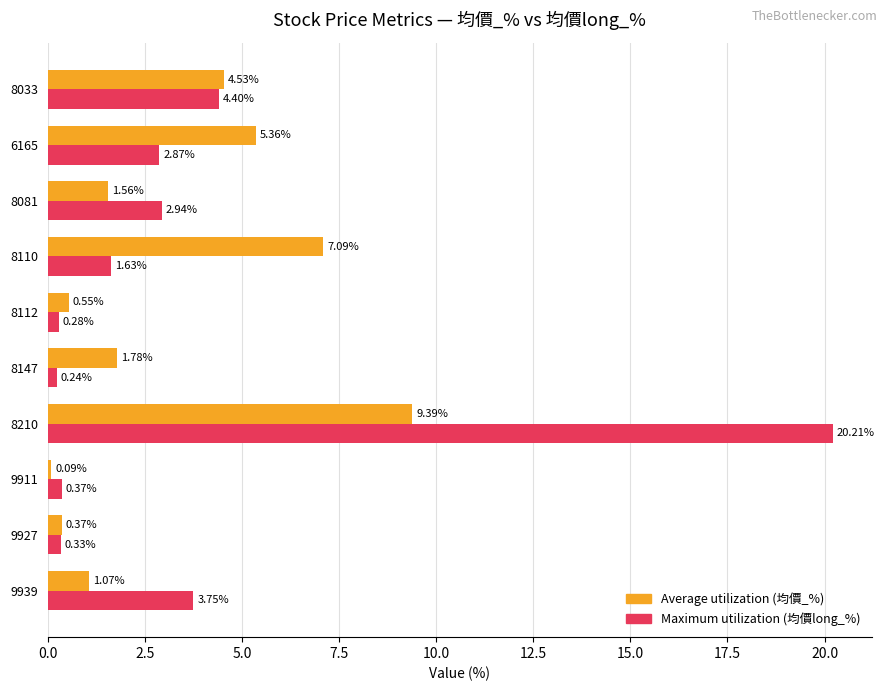

Which series has the largest total across all categories?

Maximum utilization (均價long_%)